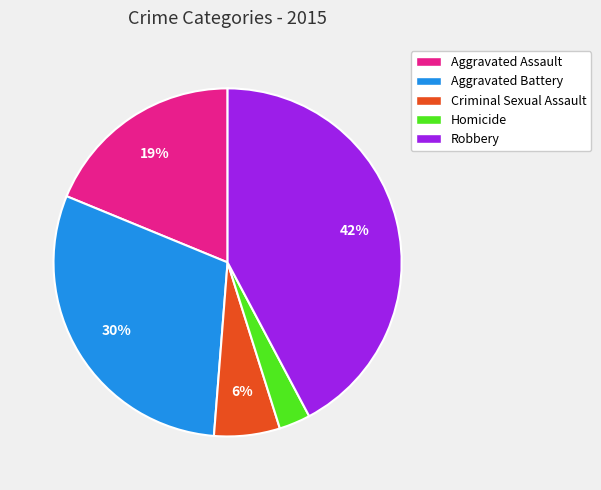

Rank the categories by value from highest to lowest.

Robbery, Aggravated Battery, Aggravated Assault, Criminal Sexual Assault, Homicide